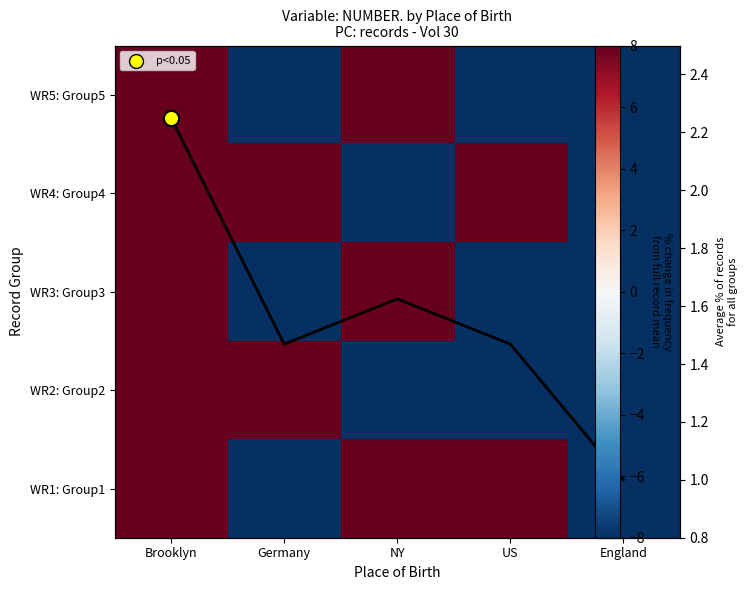

The Avg % of records series shows 1.5 at US. True or false?

True